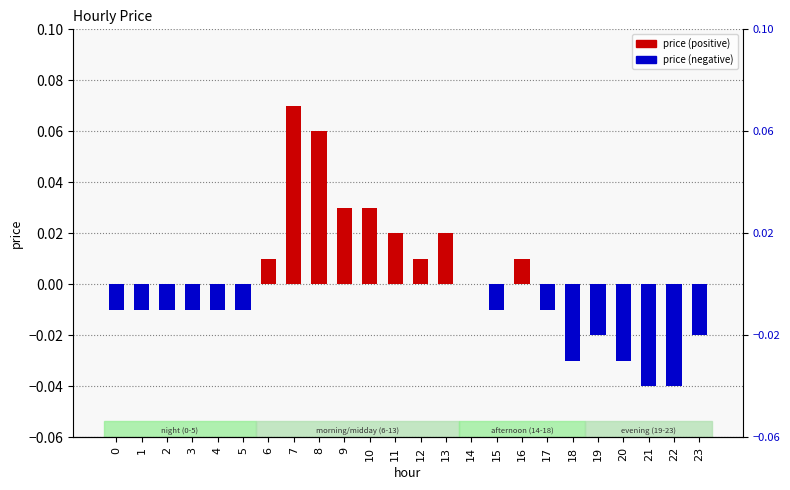

Which category has the highest value across all series?

7